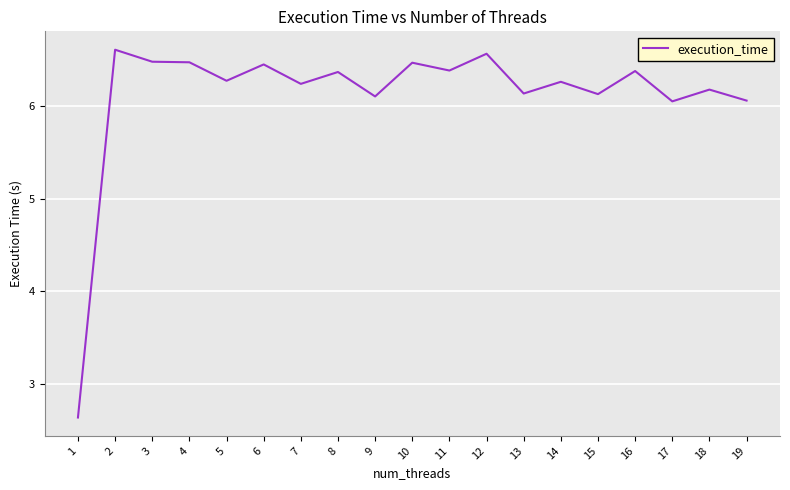

What is the difference between the maximum and minimum values?

4.0